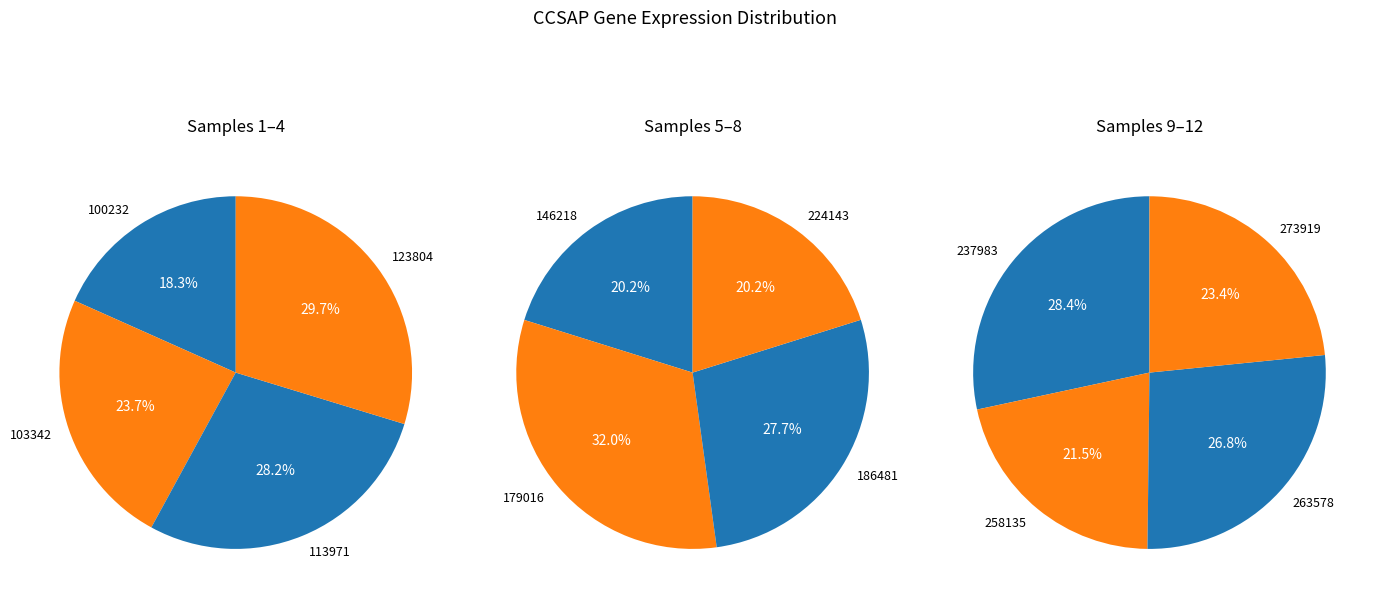

What is the ratio of the value at 123804 to the value at 186481?

1.1